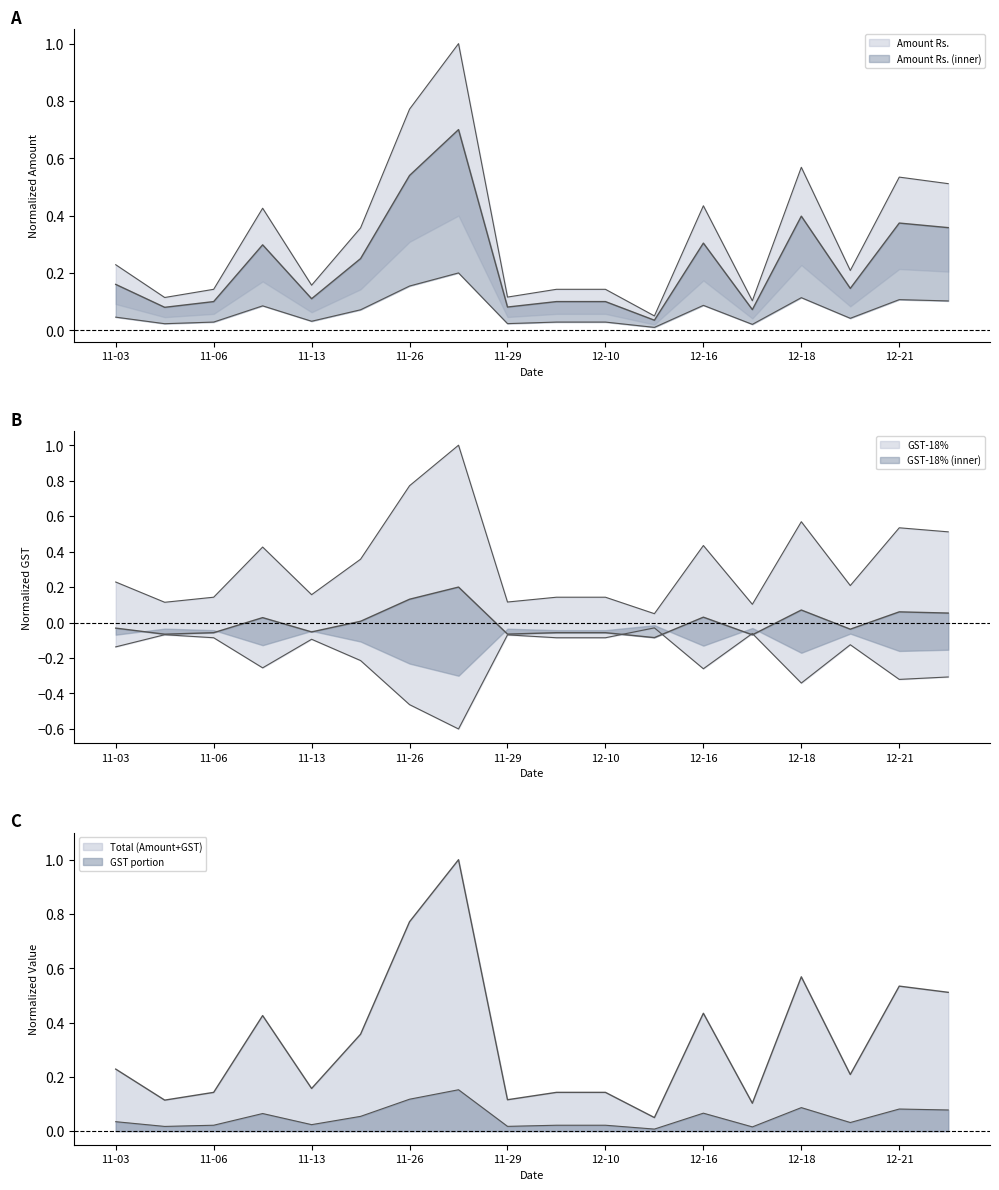

At which label is GST-18% closest to 0?

2018-12-14